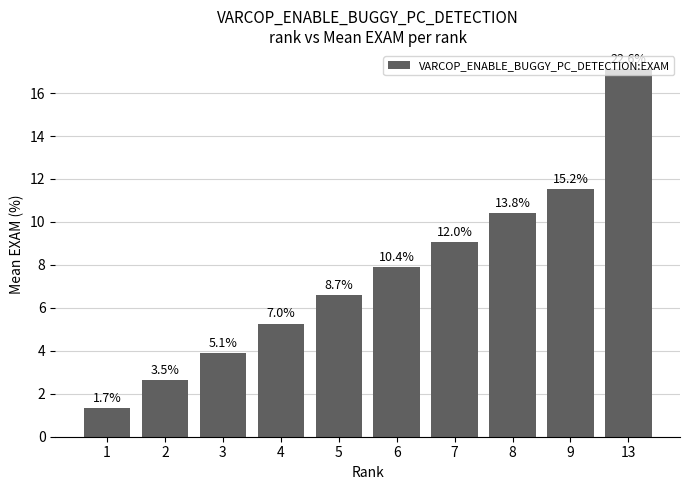

What is the difference between the maximum and minimum values?

15.8